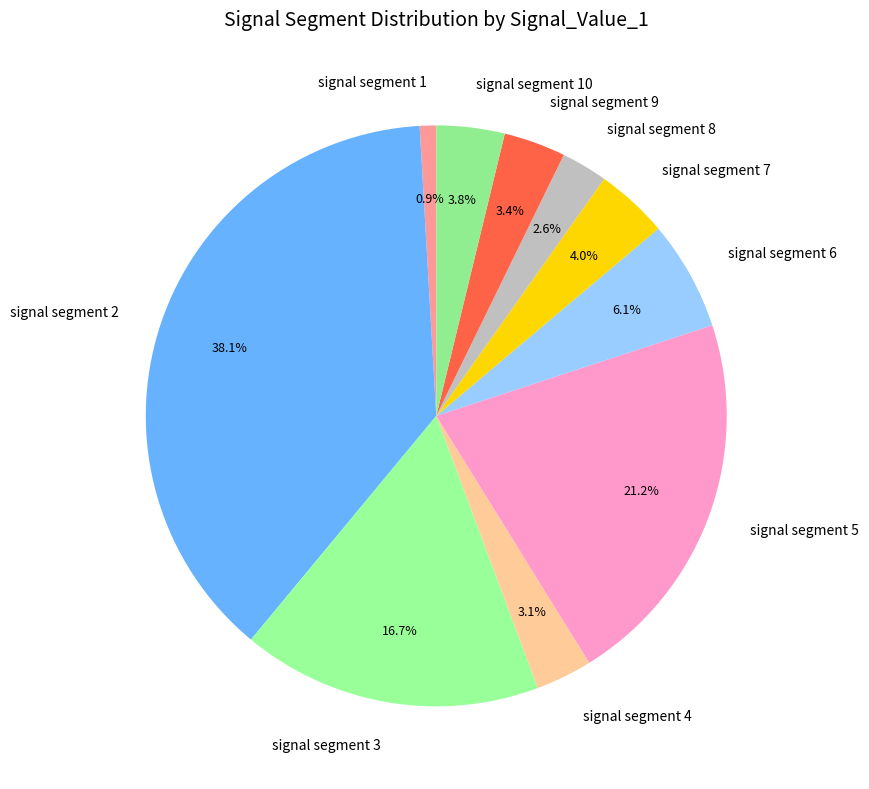

To the nearest percent, what portion does signal segment 6 represent?

6%